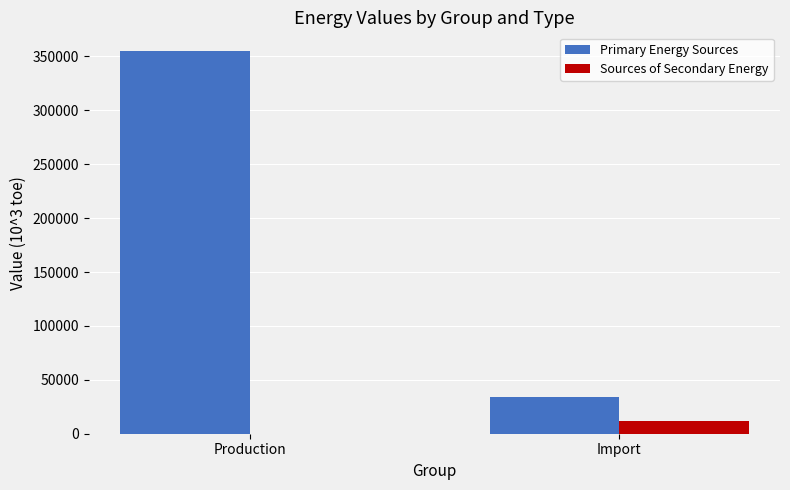

What is the total value across all series at Production?

354597.6